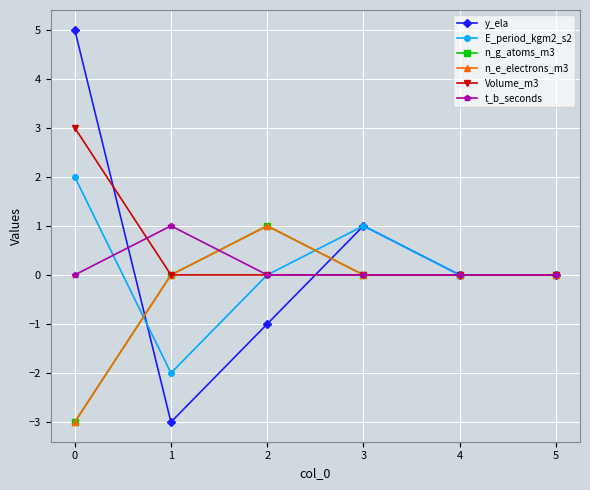

Is the value of t_b_seconds at 4 greater than the value of n_e_electrons_m3 at 1?

No